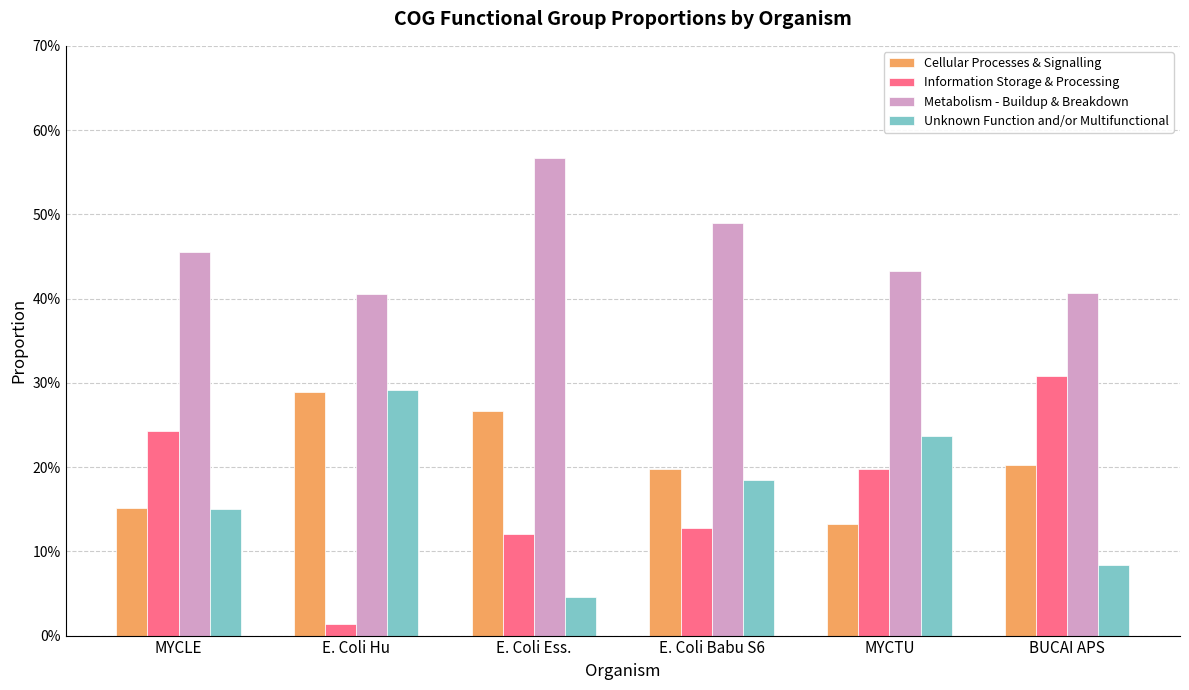

Reading left to right, extract all data points from this chart.

Cellular Processes & Signalling: 0.2	0.3	0.3	0.2	0.1	0.2
Information Storage & Processing: 0.2	0.0	0.1	0.1	0.2	0.3
Metabolism - Buildup & Breakdown: 0.5	0.4	0.6	0.5	0.4	0.4
Unknown Function and/or Multifunctional: 0.1	0.3	0.0	0.2	0.2	0.1